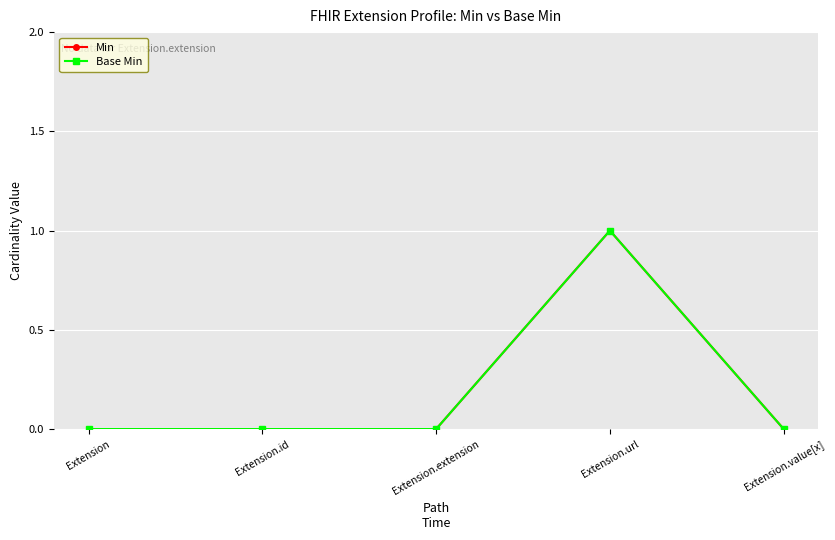

The Base Min series shows 2 at Extension.url. True or false?

False